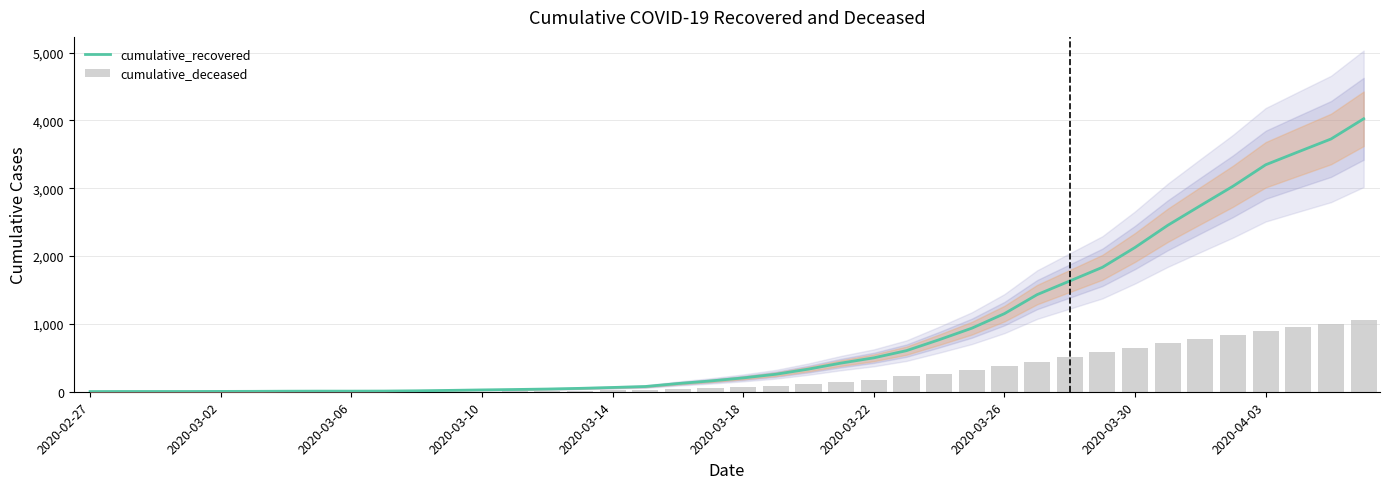

What is the highest value of the cumulative_recovered series?

4025